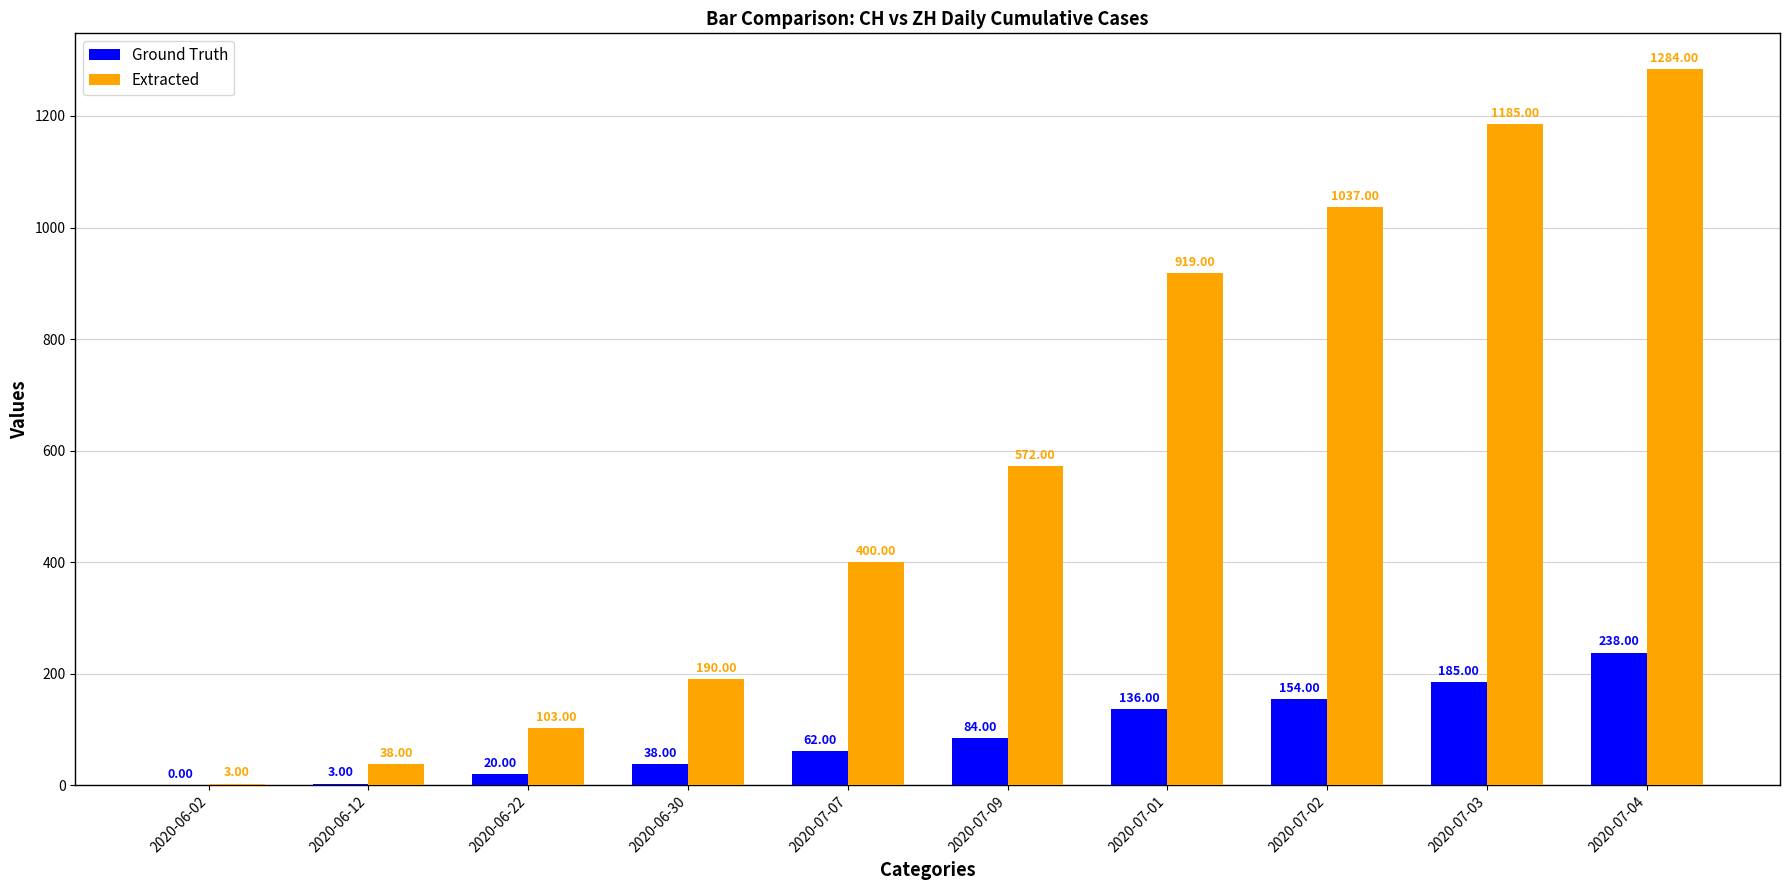

Are the bars grouped side by side (vs. stacked)?

Yes